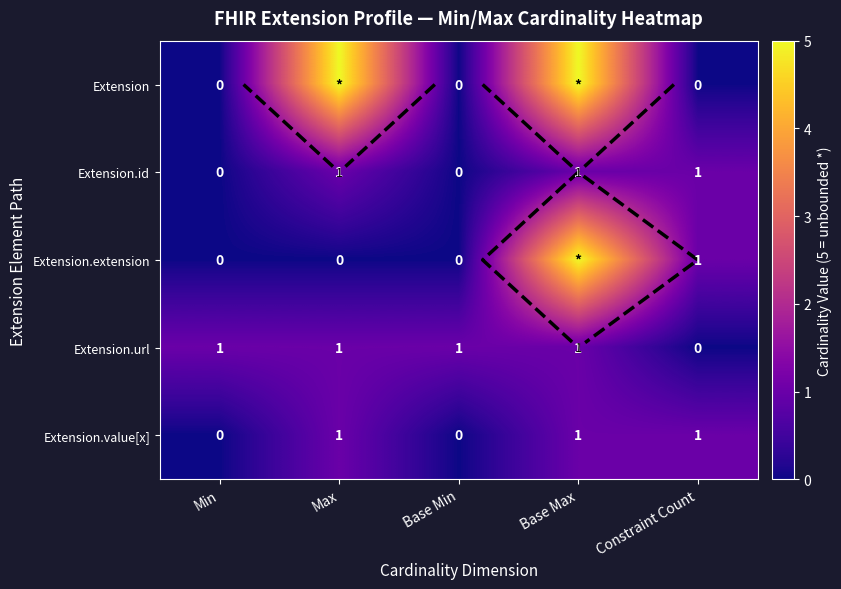

How many Extension.url values are between 1 and 2?

4